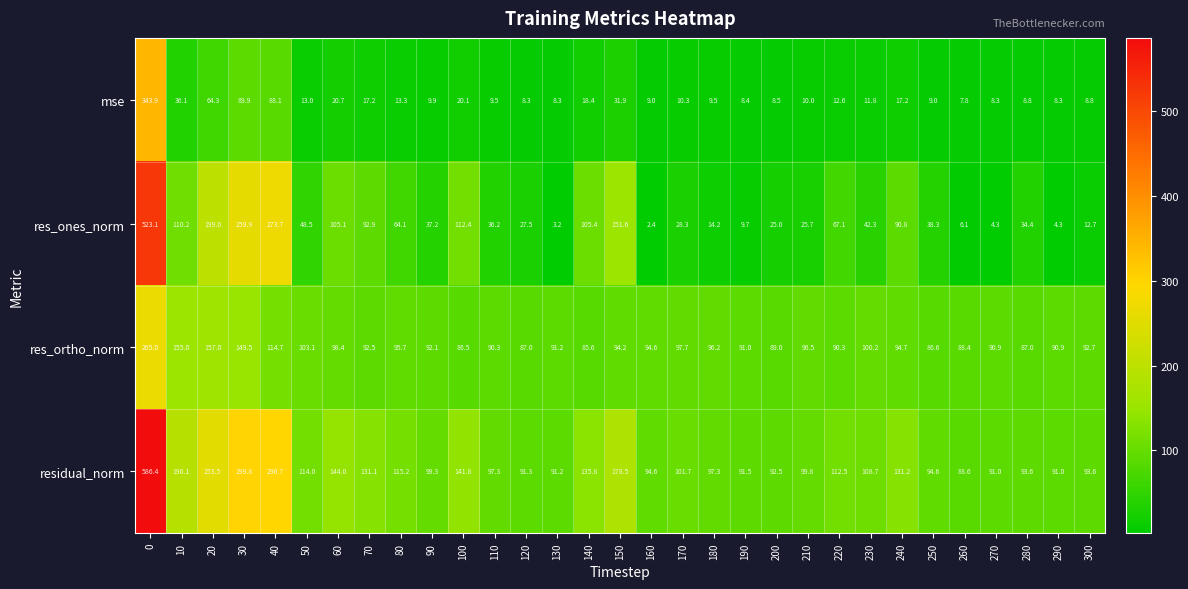

What is the average value of the res_ortho_norm series?

104.7